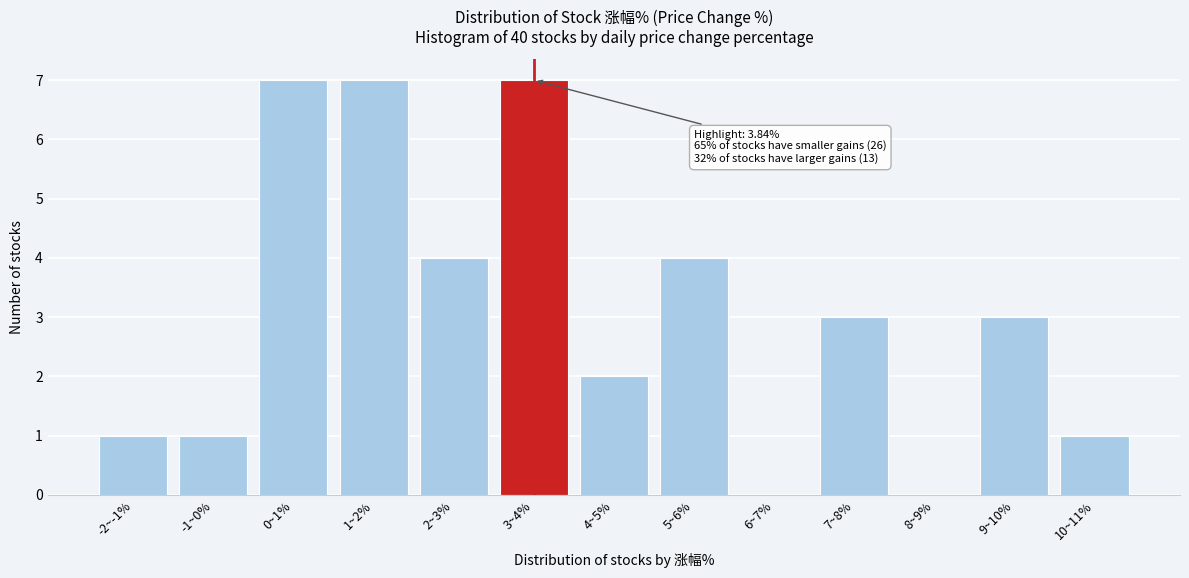

Reading left to right, transcribe all the data shown in this chart.

-2~-1%=1	-1~0%=1	0~1%=7	1~2%=7	2~3%=4	3~4%=7	4~5%=2	5~6%=4	6~7%=0	7~8%=3	8~9%=0	9~10%=3	10~11%=1